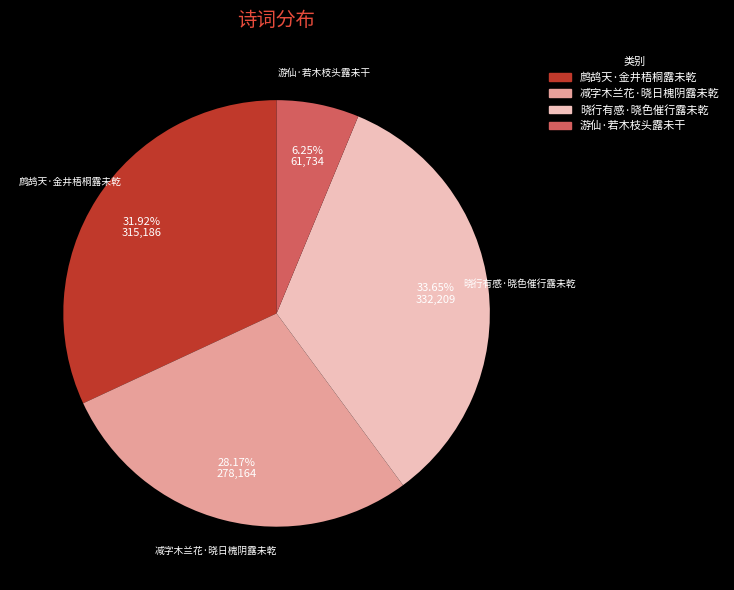

Rank the categories by value from lowest to highest.

游仙·若木枝头露未干, 减字木兰花·晓日槐阴露未乾, 鹧鸪天·金井梧桐露未乾, 晓行有感·晓色催行露未乾